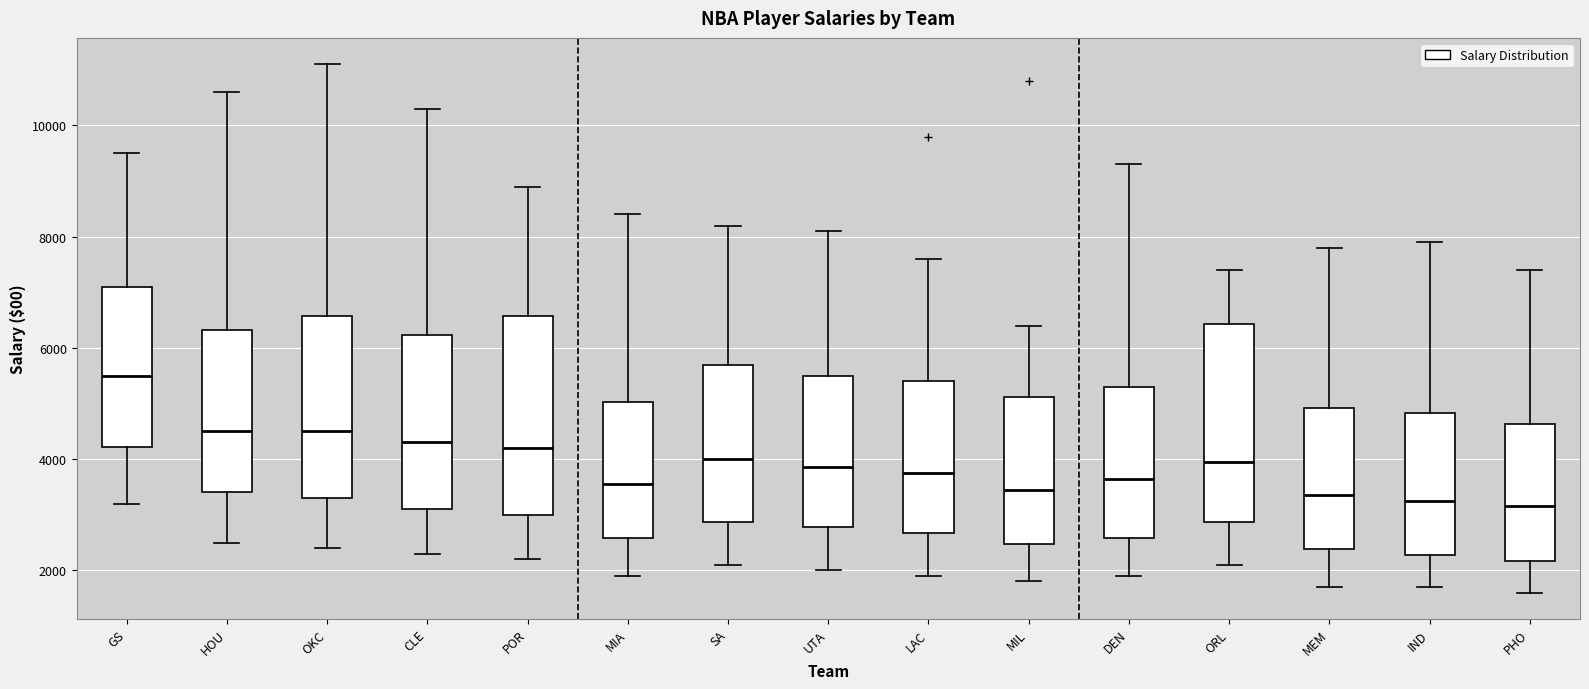

Reading left to right, transcribe this box plot: for each box, give where its median line is, the range the box spans, and where its two whiskers end, as read against the y-axis. The values are not printed on the chart, so give them approximately, as read against the axis.

GS: median 5600, box 4200 to 7200, whiskers 3200 to 9600
HOU: median 4600, box 3400 to 6400, whiskers 2600 to 10600
OKC: median 4600, box 3400 to 6600, whiskers 2400 to 11200
CLE: median 4400, box 3200 to 6200, whiskers 2400 to 10400
POR: median 4200, box 3000 to 6600, whiskers 2200 to 9000
MIA: median 3600, box 2600 to 5000, whiskers 2000 to 8400
SA: median 4000, box 2800 to 5800, whiskers 2200 to 8200
UTA: median 3800, box 2800 to 5600, whiskers 2000 to 8200
LAC: median 3800, box 2600 to 5400, whiskers 2000 to 7600
MIL: median 3400, box 2400 to 5200, whiskers 1800 to 6400
DEN: median 3600, box 2600 to 5400, whiskers 2000 to 9400
ORL: median 4000, box 2800 to 6400, whiskers 2200 to 7400
MEM: median 3400, box 2400 to 5000, whiskers 1800 to 7800
IND: median 3200, box 2200 to 4800, whiskers 1800 to 8000
PHO: median 3200, box 2200 to 4600, whiskers 1600 to 7400